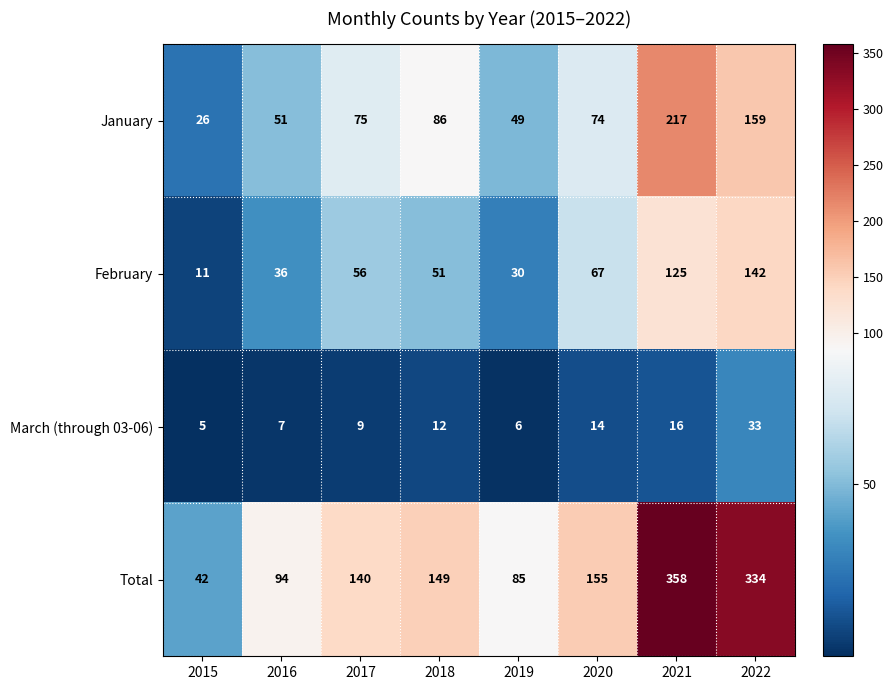

What is the sum of all February values?

518